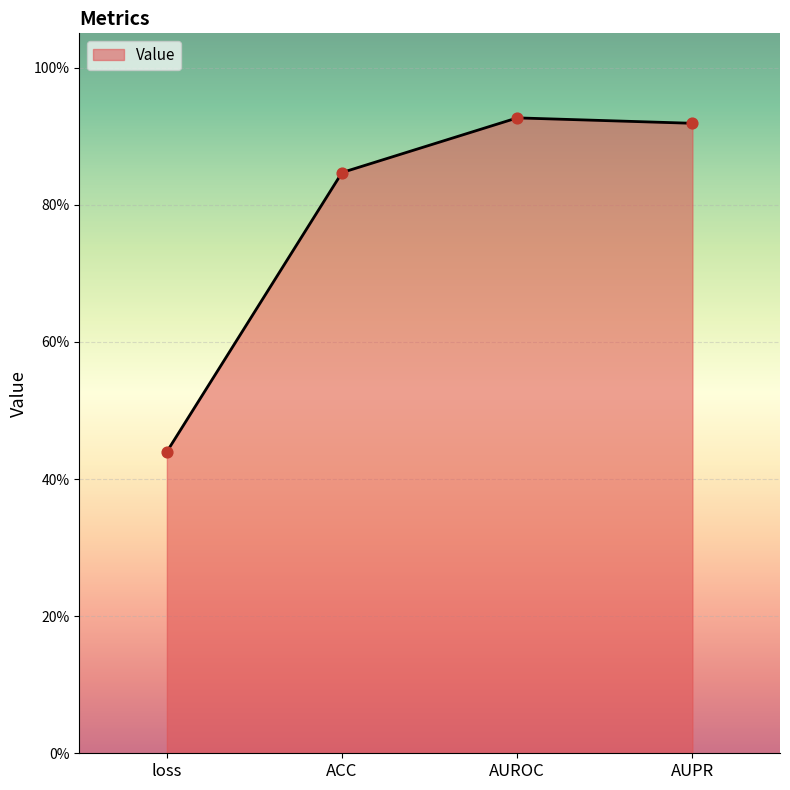

What is the change in value from loss to AUROC?

+0.5